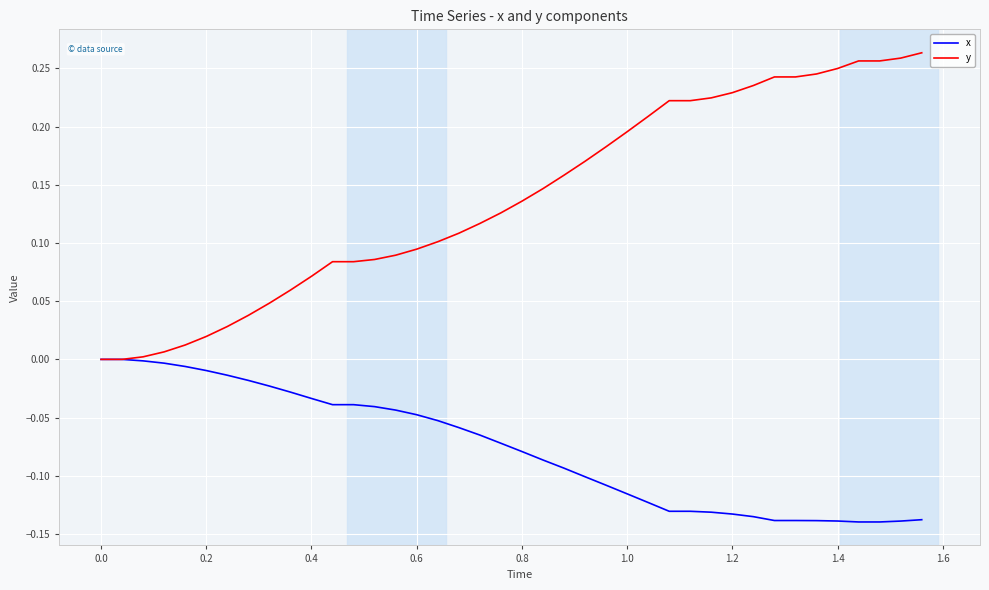

Which series has the largest range (max minus min)?

y